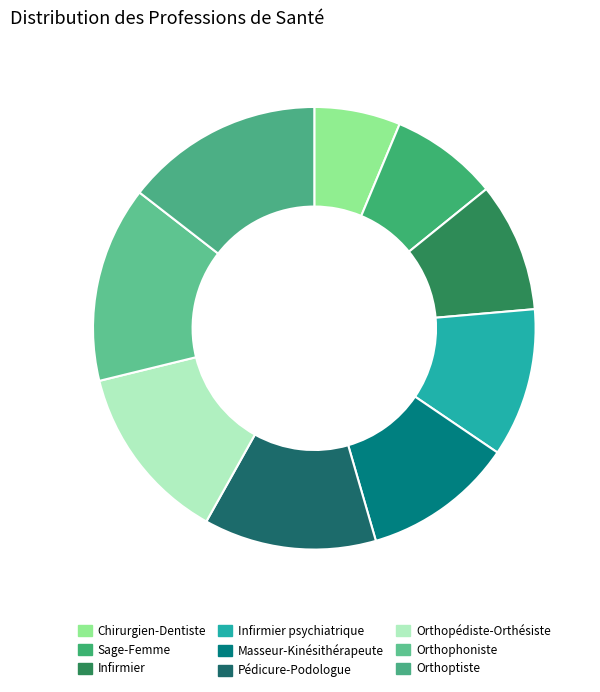

Does Orthoptiste account for over 50% of the chart?

No